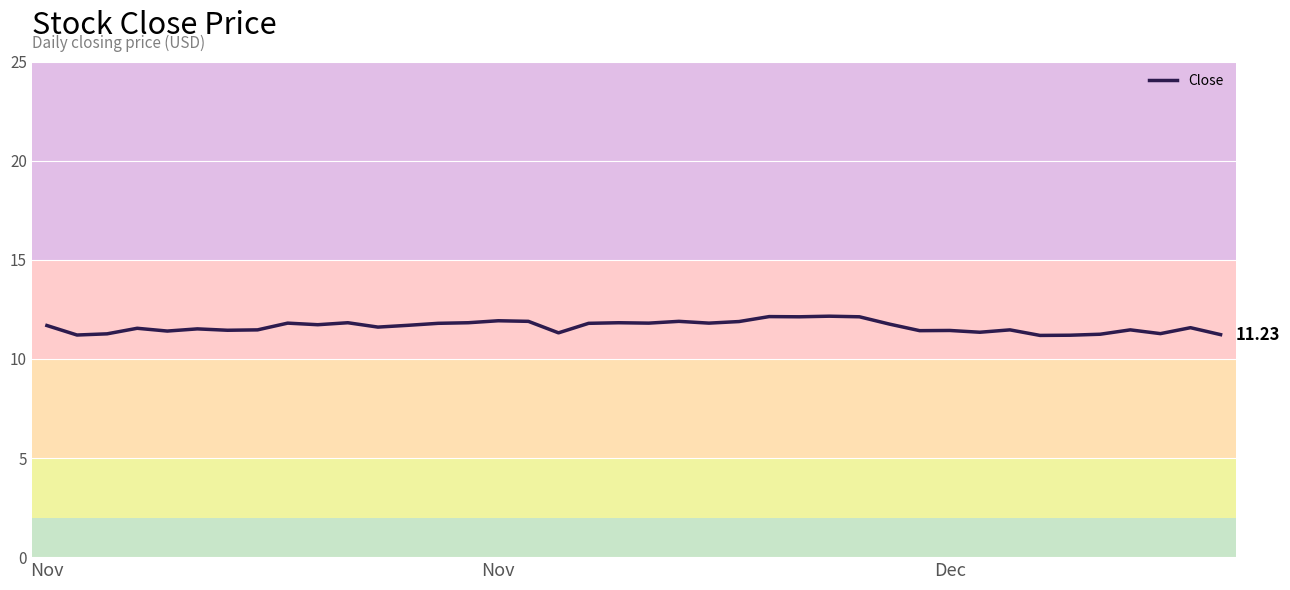

What is the difference between the maximum and minimum values?

1.0